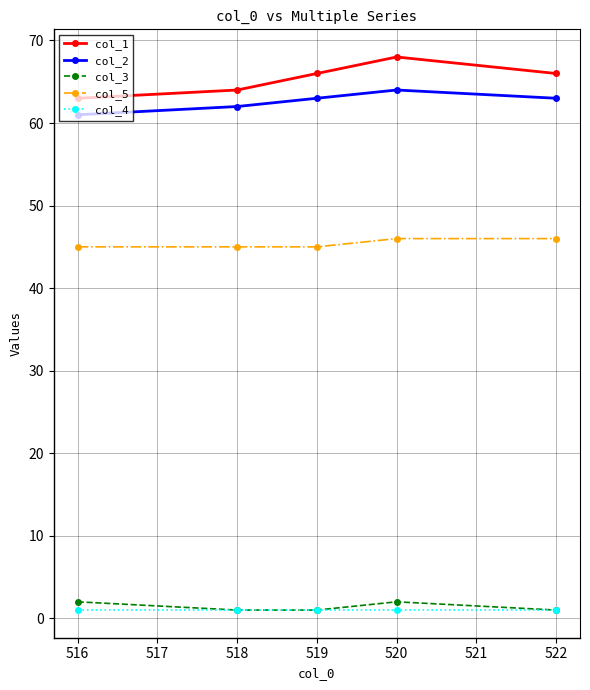

What is the sum of all col_4 values?

5